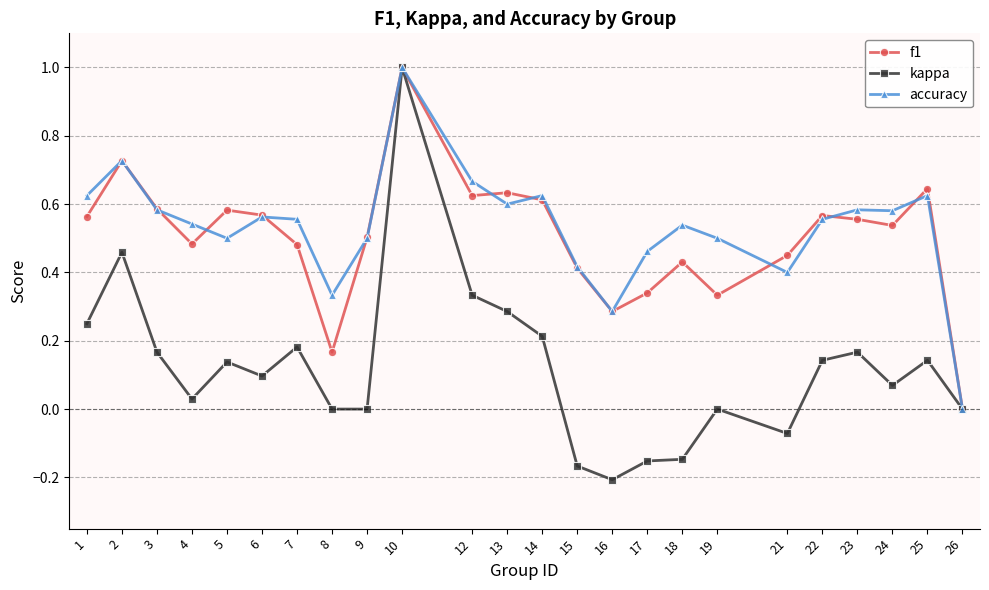

Which series has the largest total across all categories?

accuracy